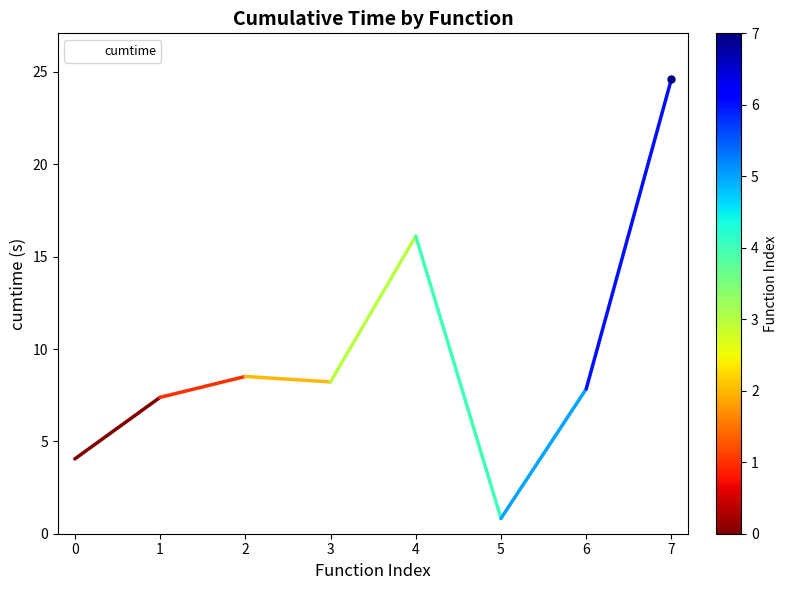

Rank the categories by value from lowest to highest.

5, 0, 1, 6, 3, 2, 4, 7